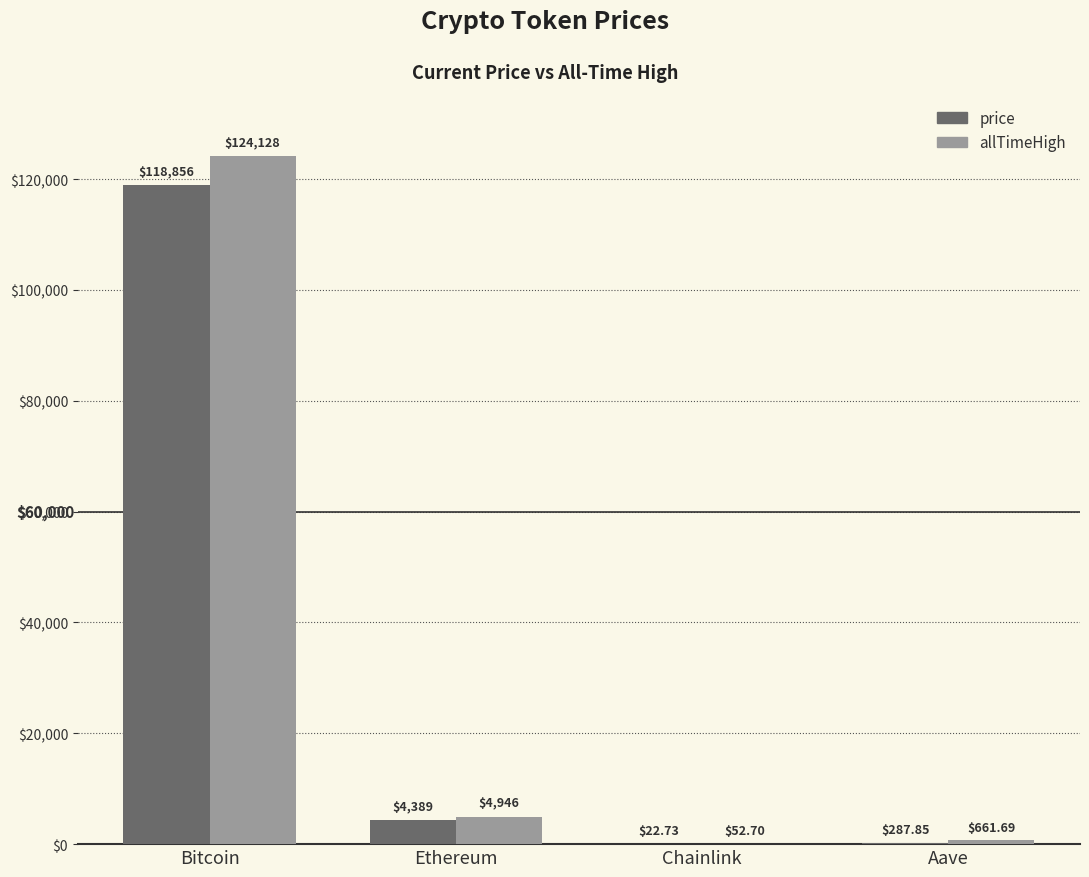

What is the total value across all series at Bitcoin?

242984.0